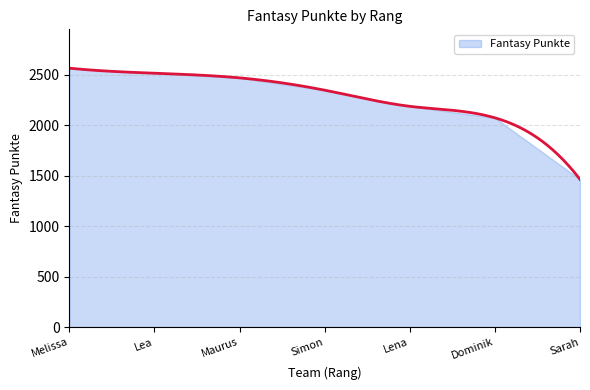

Which category has the lowest value across all series?

7